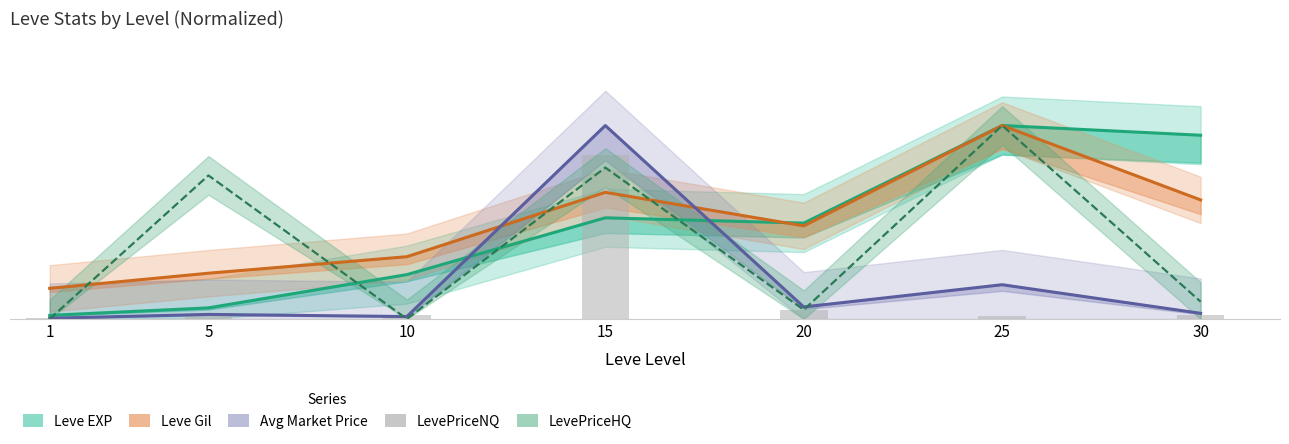

Rank the categories by Avg Market Price value from lowest to highest.

1, 10, 5, 30, 20, 25, 15